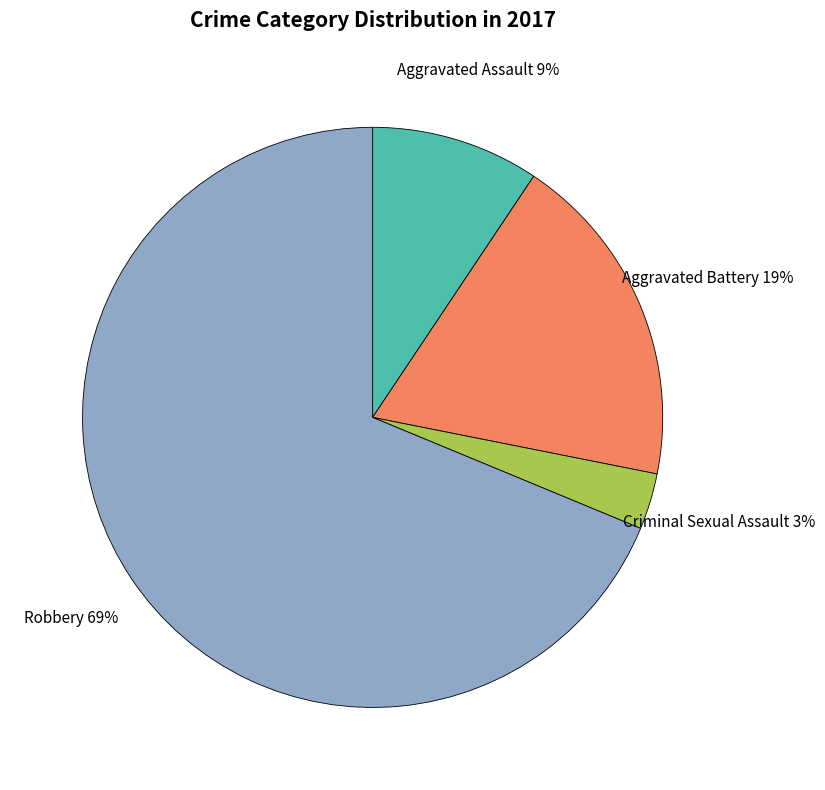

Does any single category account for the majority?

Yes